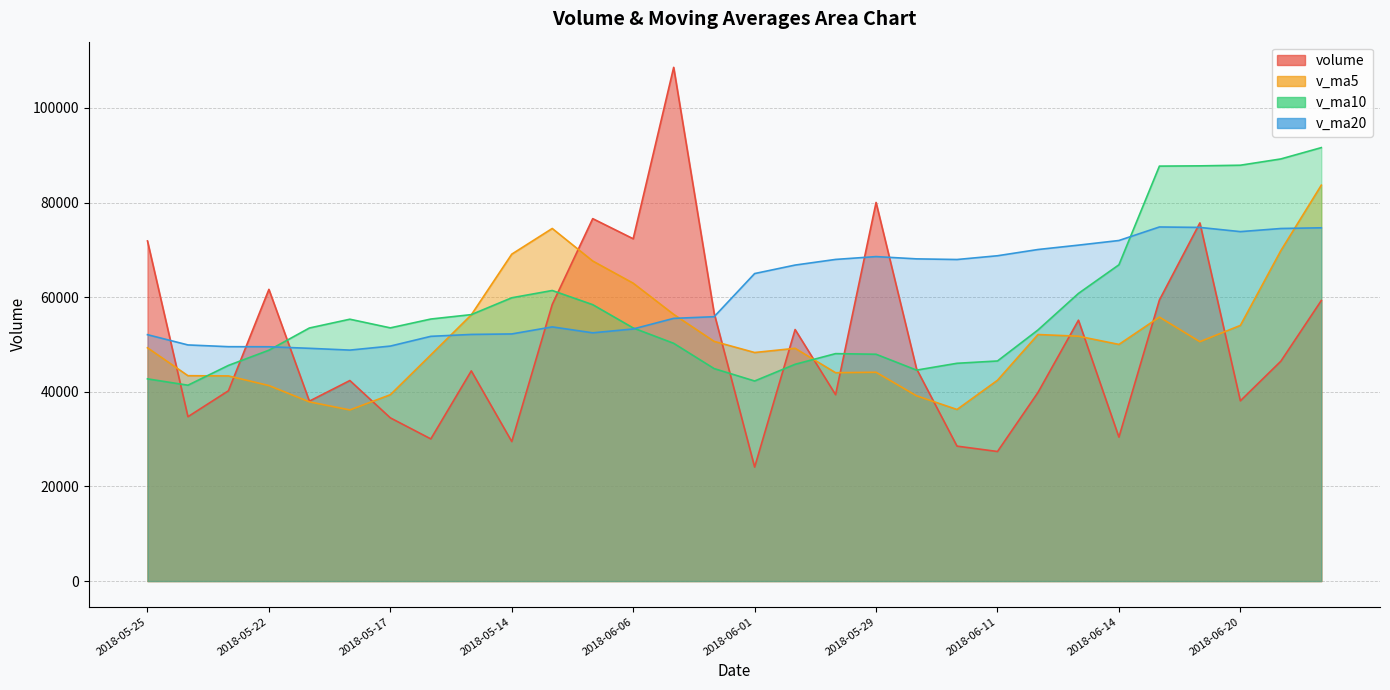

True or false: v_ma20 has more than 1 points higher than both neighbors.

True